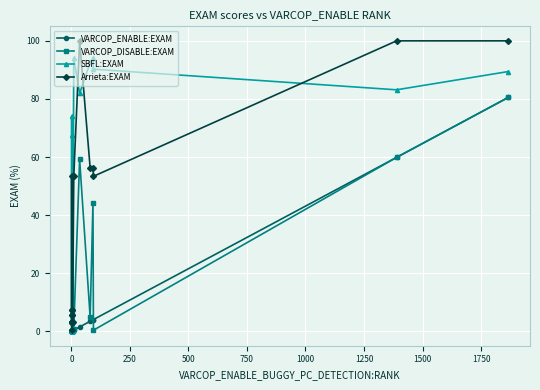

What is the average value of the VARCOP_DISABLE:EXAM series?

12.6